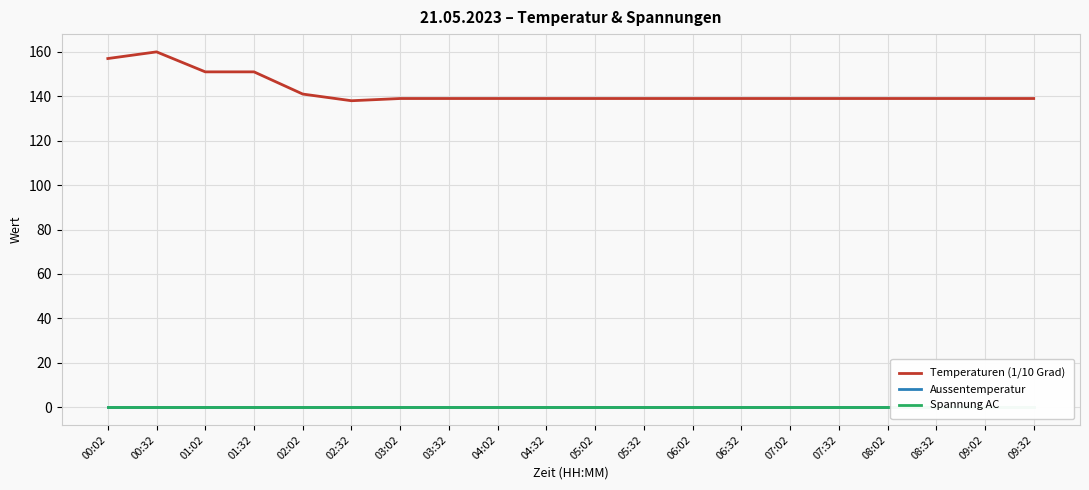

True or false: Spannung AC has more than 2 points higher than both neighbors.

False